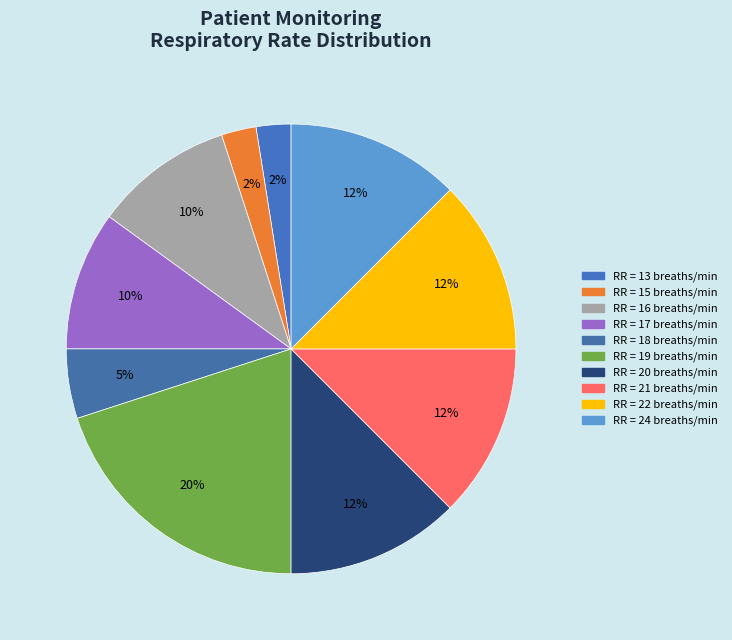

How many segments does this pie chart have?

10